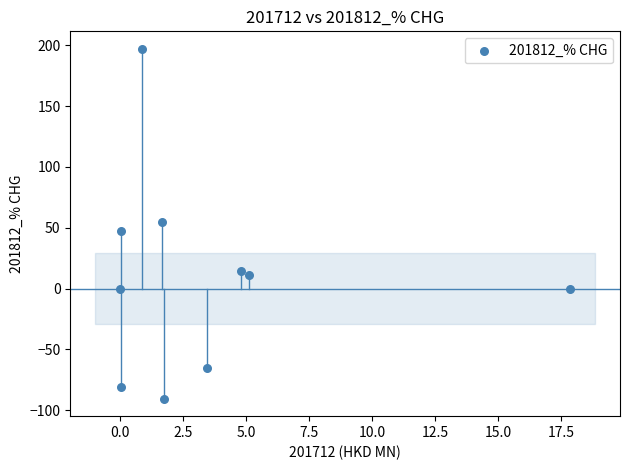

What is the average Y value?

8.7